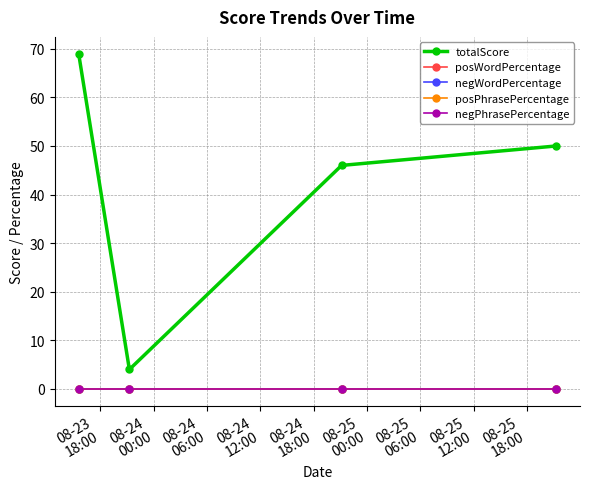

True or false: posWordPercentage and negPhrasePercentage cross at least once.

False